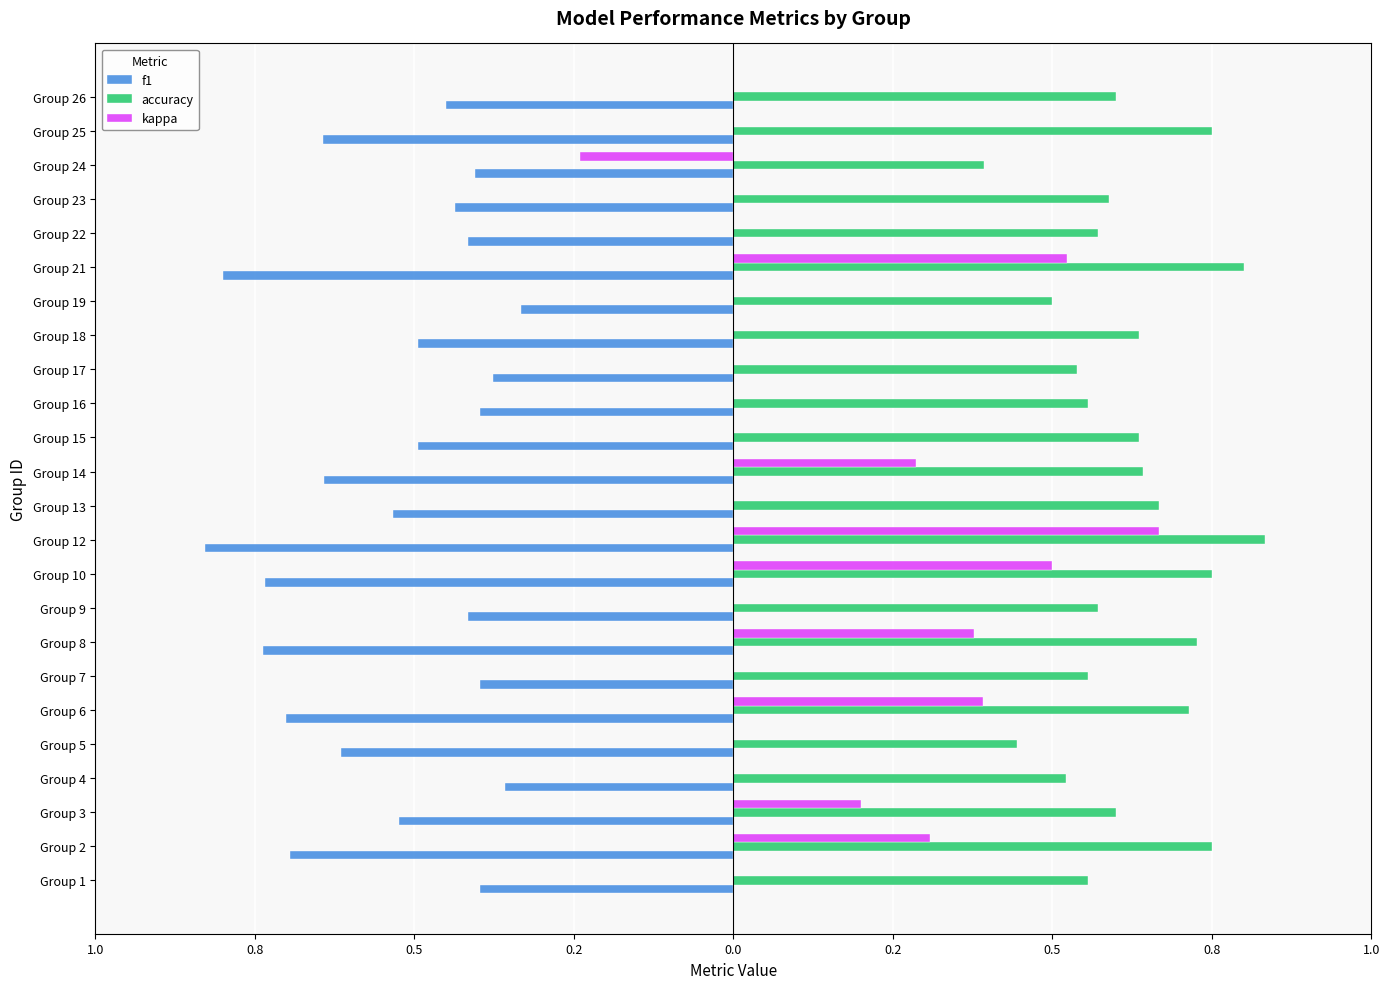

What are all the series names shown in the legend?

f1, accuracy, kappa